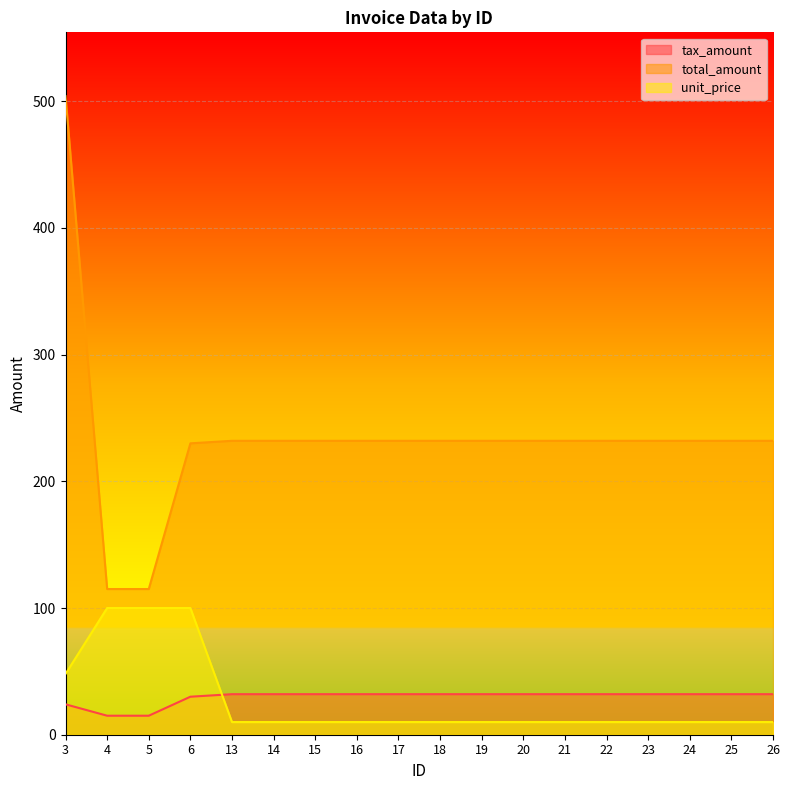

Reading right to left, what are all the values shown in this chart?

tax_amount: 26=32	25=32	24=32	23=32	22=32	21=32	20=32	19=32	18=32	17=32	16=32	15=32	14=32	13=32	6=30	5=15	4=15	3=24
total_amount: 26=232	25=232	24=232	23=232	22=232	21=232	20=232	19=232	18=232	17=232	16=232	15=232	14=232	13=232	6=230	5=115	4=115	3=504
unit_price: 26=10	25=10	24=10	23=10	22=10	21=10	20=10	19=10	18=10	17=10	16=10	15=10	14=10	13=10	6=100	5=100	4=100	3=48